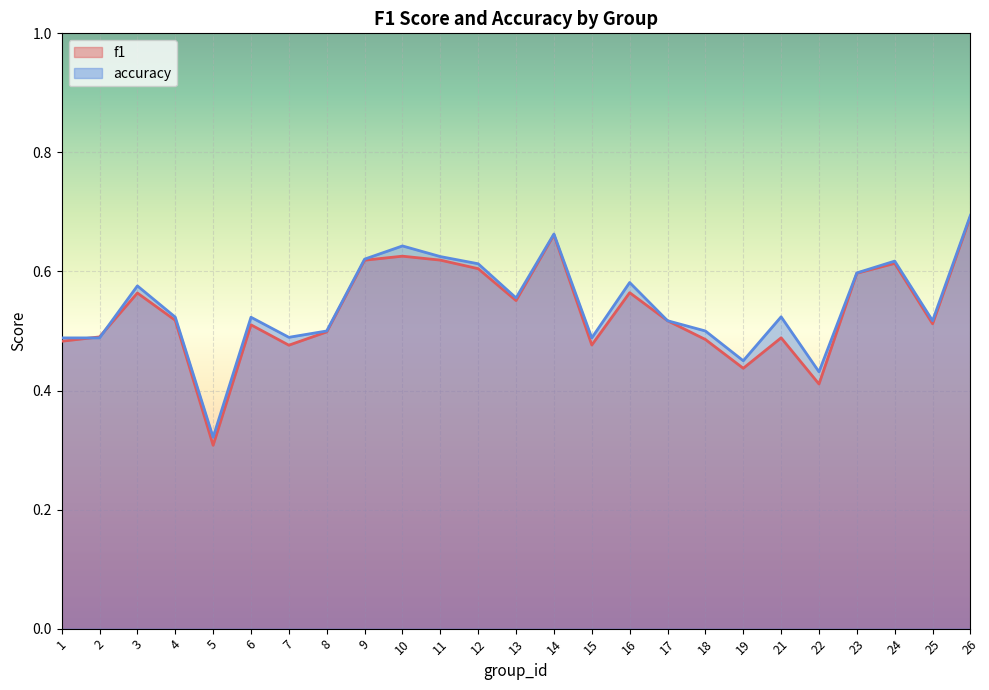

What is the value of the accuracy point at the 13th from the left?

0.6